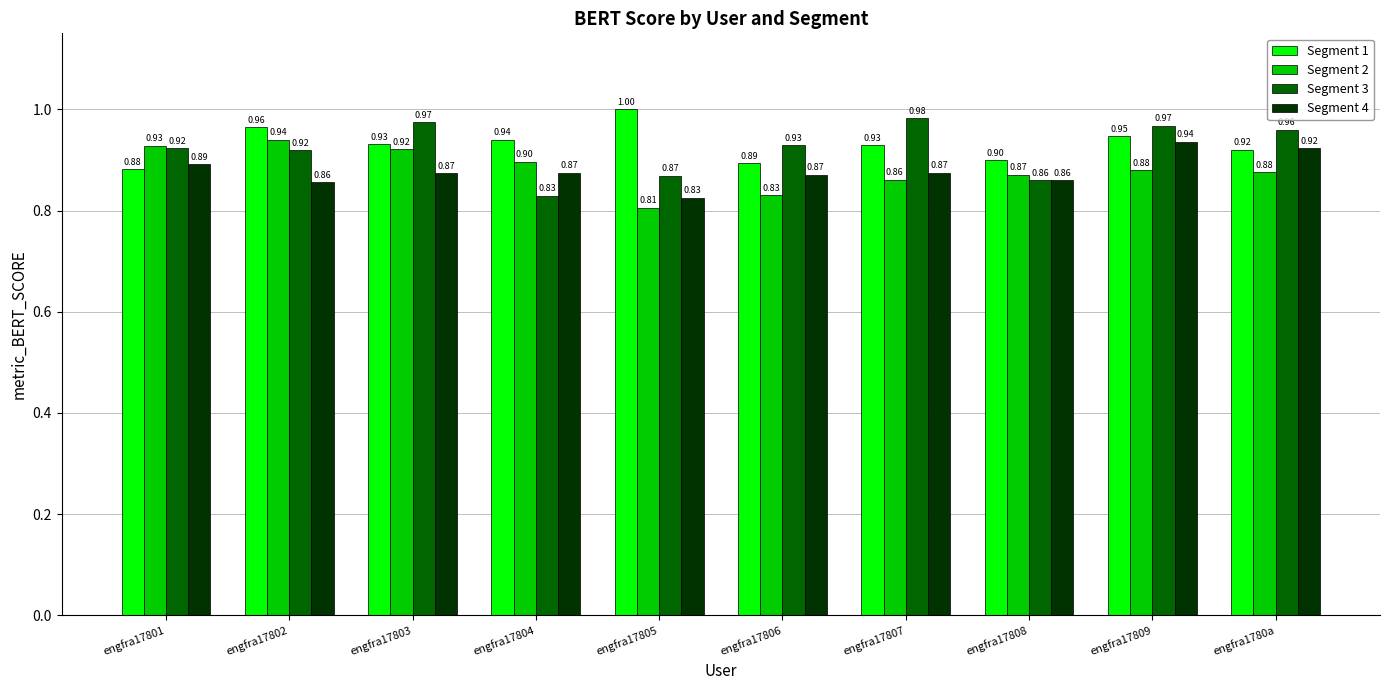

Which series changed the most between engfra17802 and engfra17804?

Segment 3